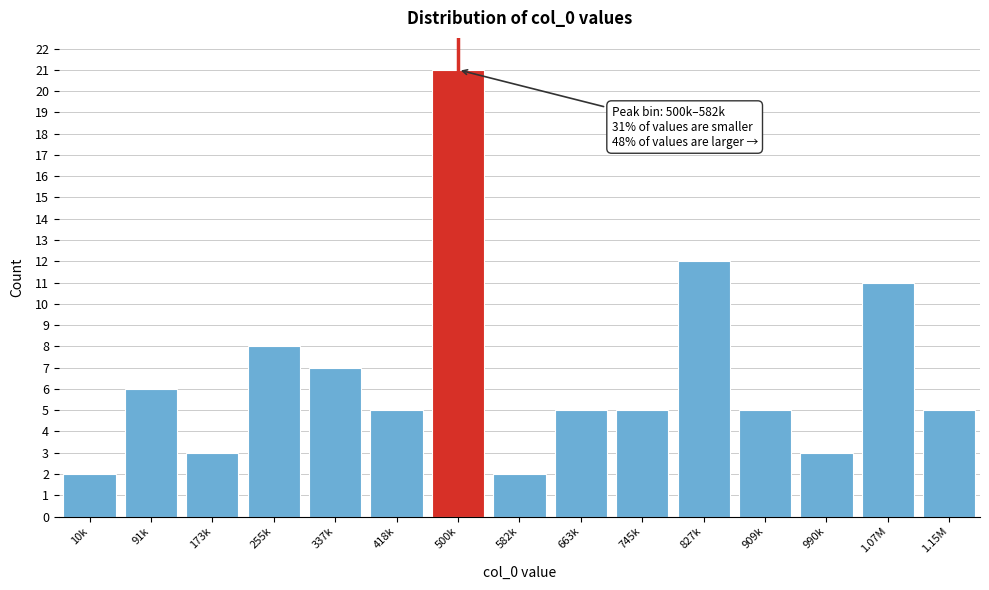

Reading left to right, extract all data points from this chart.

2	6	3	8	7	5	21	2	5	5	12	5	3	11	5